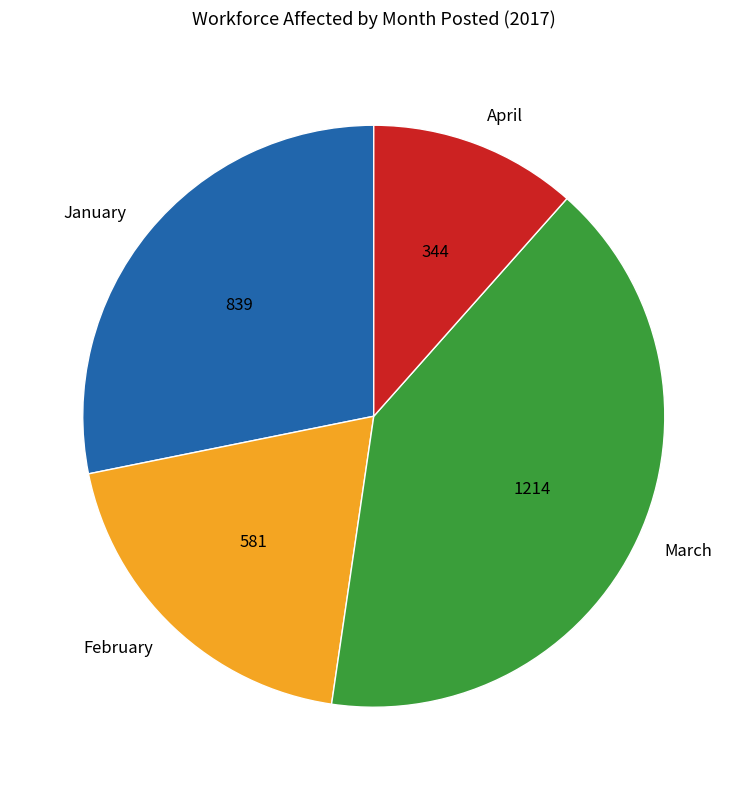

Which has a higher value, March or January?

March